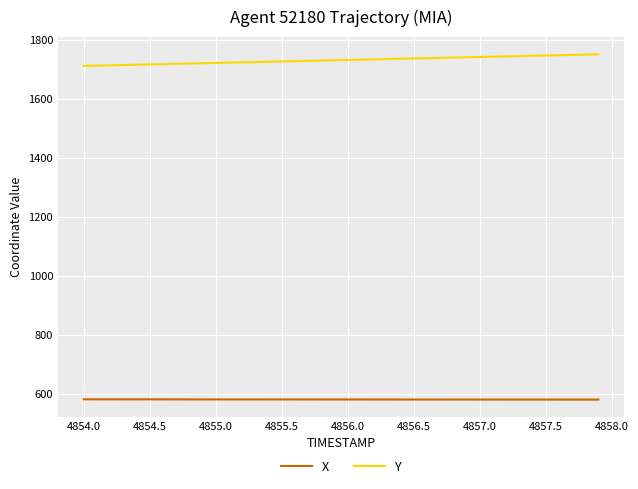

True or false: X and Y cross at least once.

False